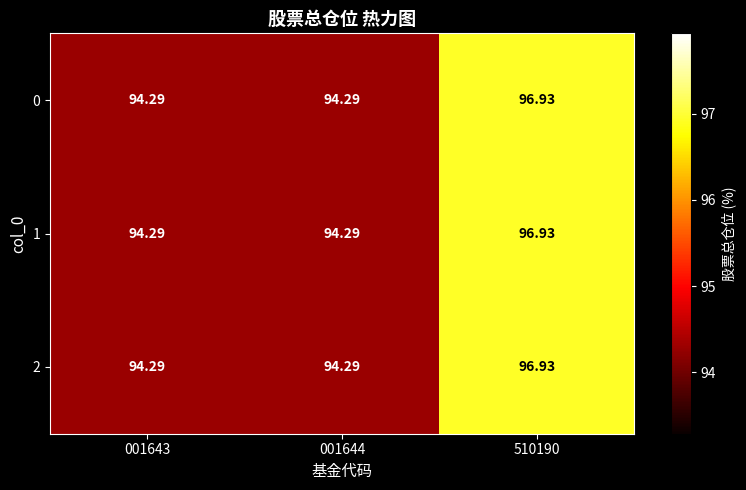

Is the value of 2 at 510190 greater than the value of 0 at 001643?

Yes